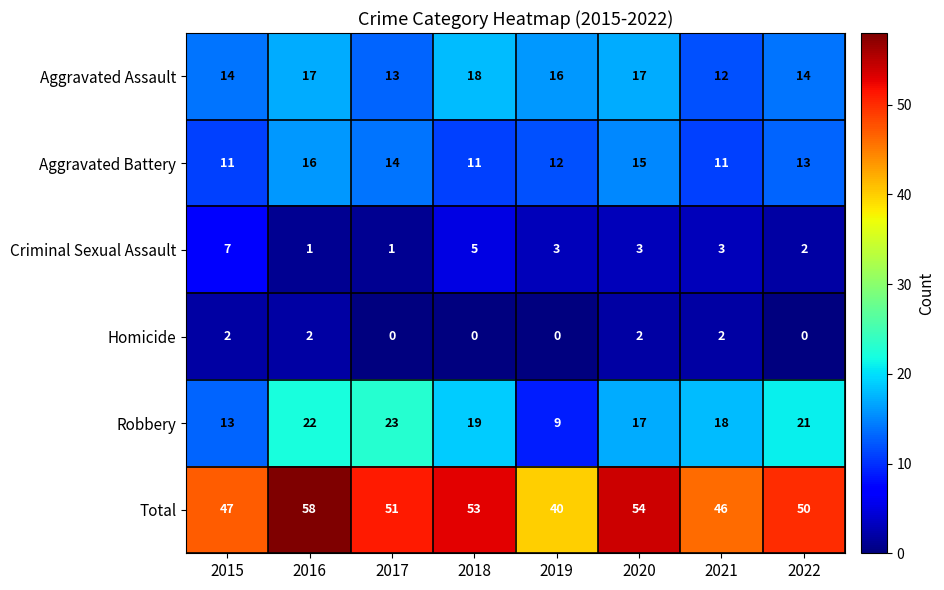

List the series in order of their peak value, highest first.

Total, Robbery, Aggravated Assault, Aggravated Battery, Criminal Sexual Assault, Homicide